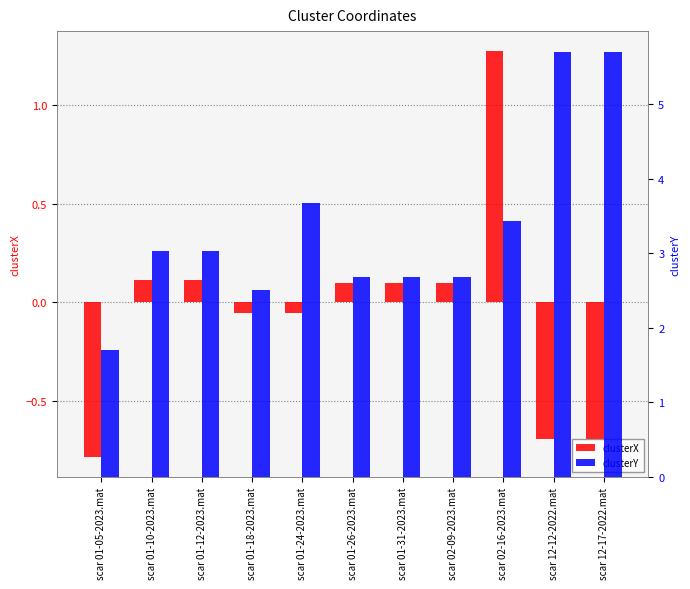

What is the label of the 10th bar from the left?

scar 12-12-2022.mat